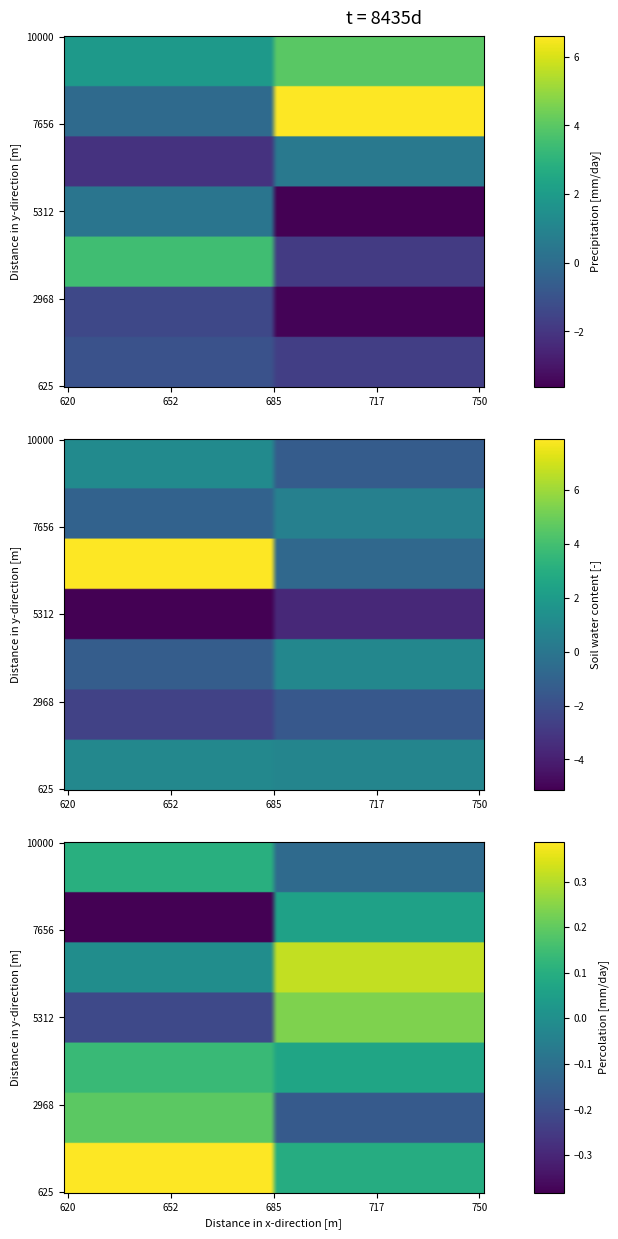

True or false: group_2 has a value of 0.1 at 8.

False